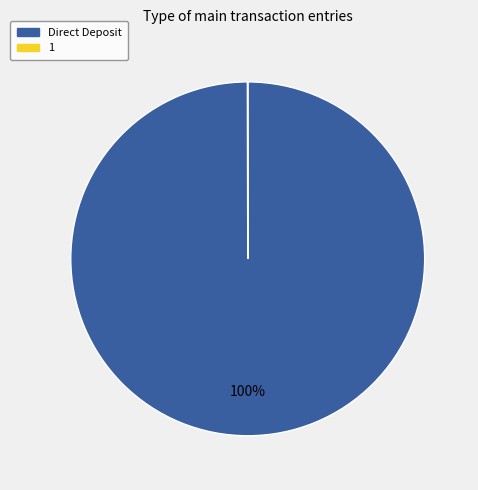

Which category has the biggest portion of the pie?

Direct Deposit